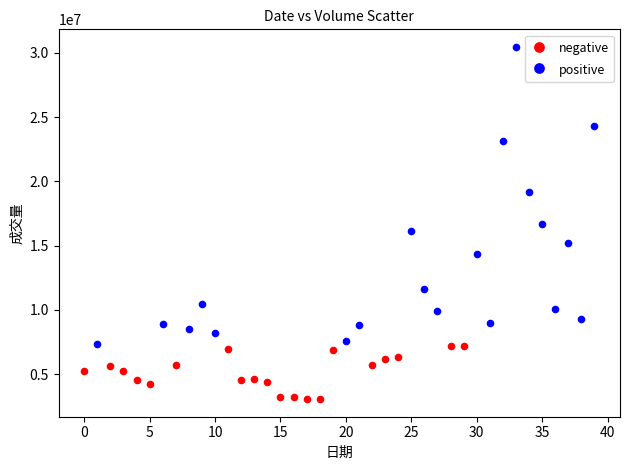

Which series reaches the minimum Y coordinate?

negative